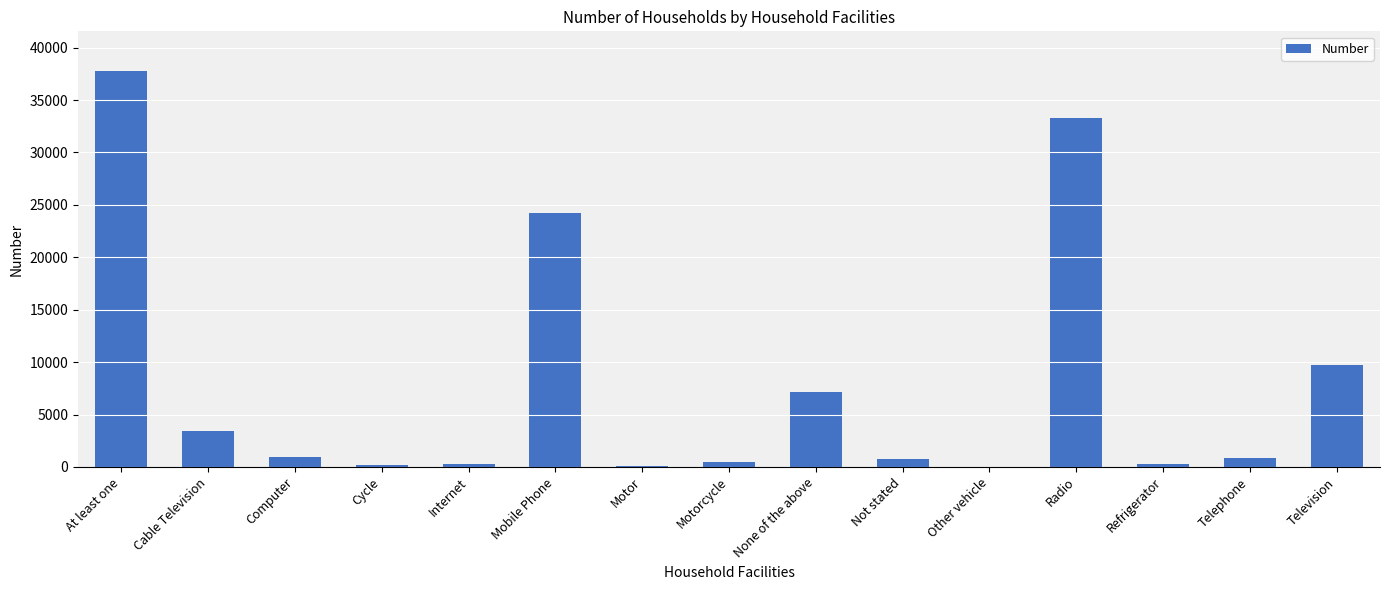

True or false: the data shows 3017 at Television.

False